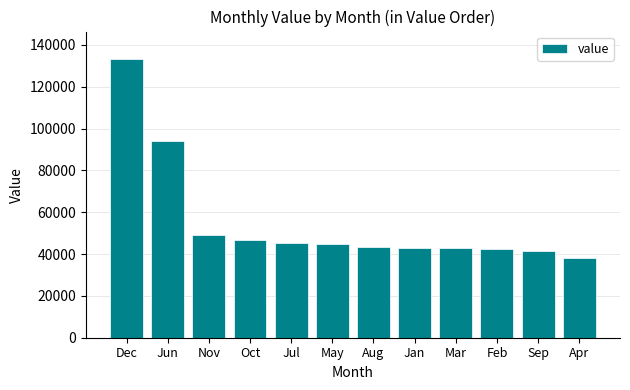

Between Jul and Nov, which is larger?

Nov